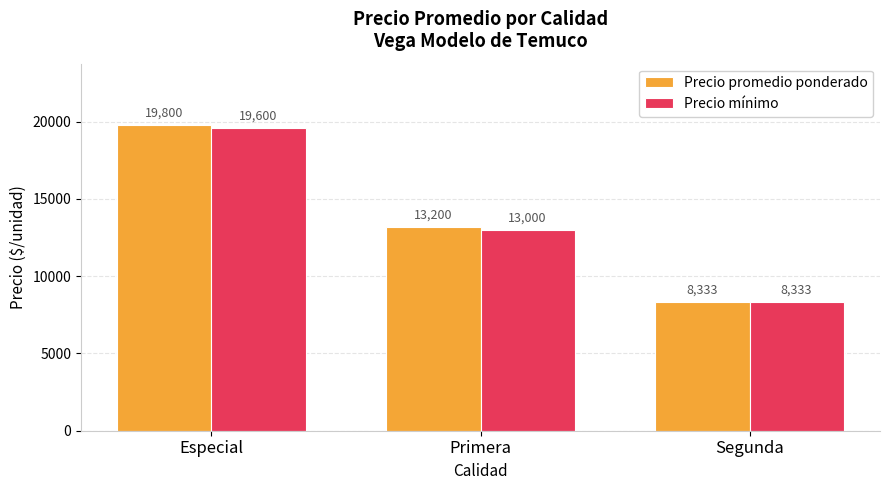

What is the difference between the Precio mínimo values at Especial and Primera?

6600